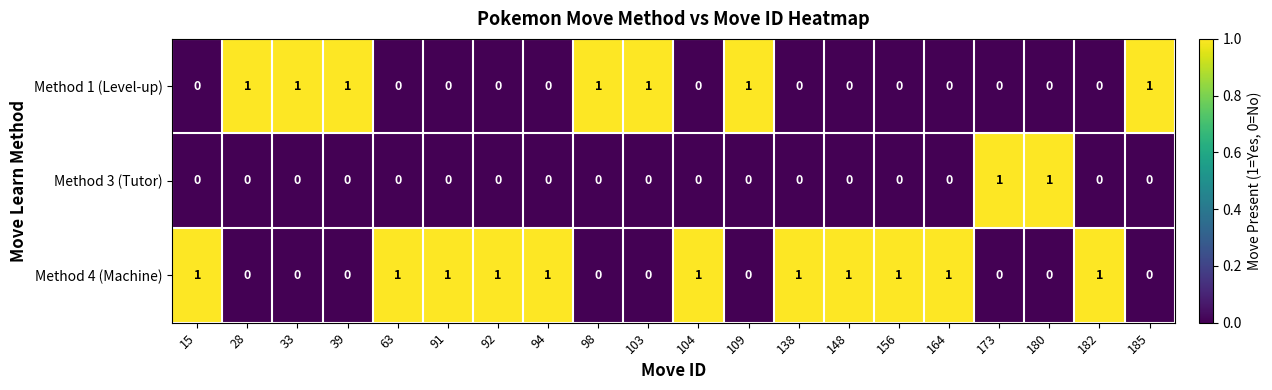

Which series has the largest total across all categories?

Method 4 (Machine)